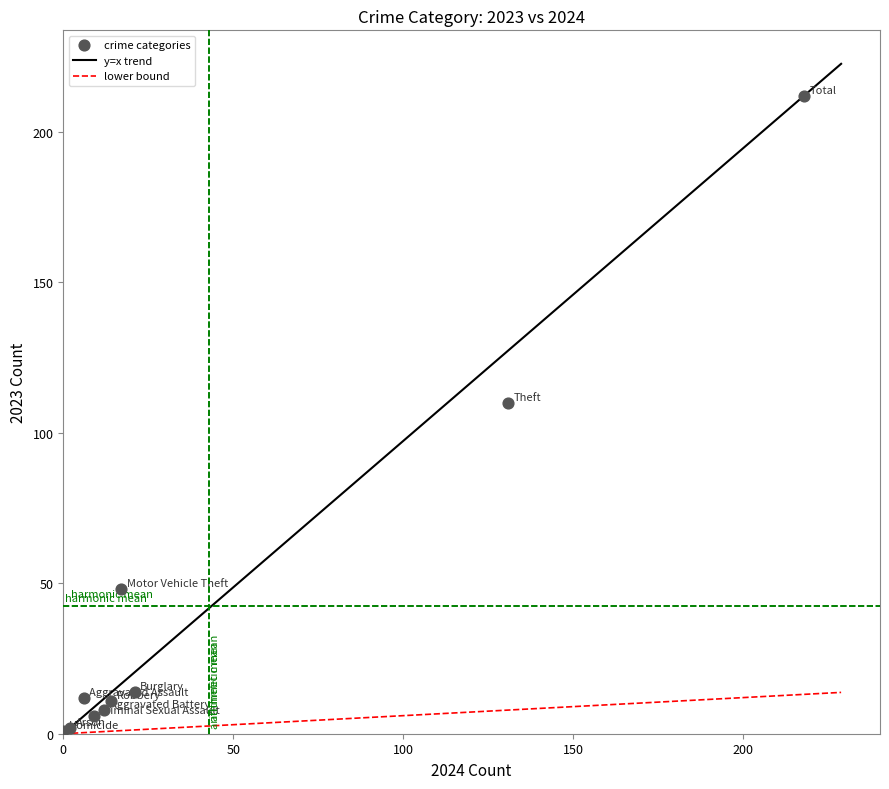

What Y value in the scatter plot is closest to 106?

110